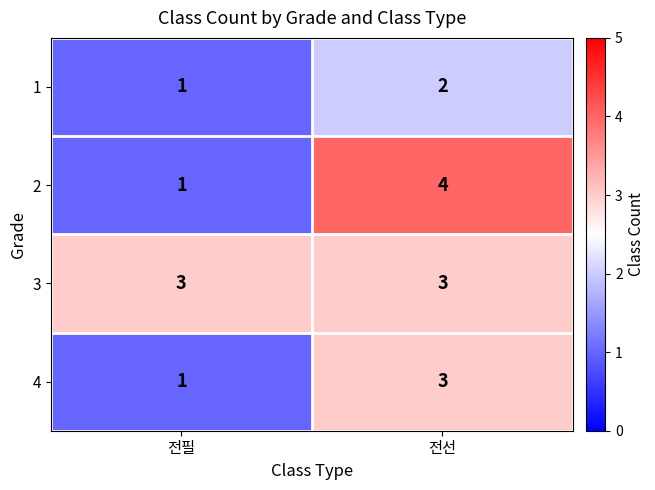

What is the sum of the 2 values at 전필 and 전선?

5